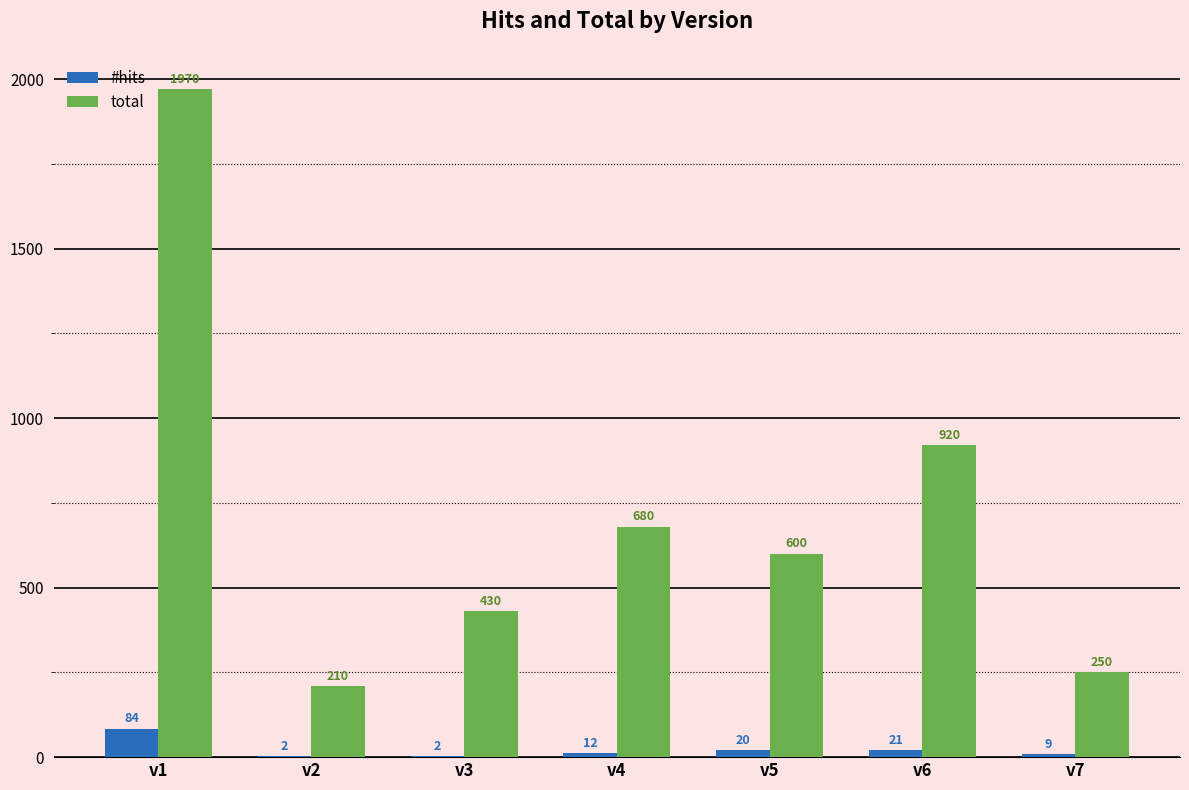

The #hits series shows 2 at v3. True or false?

True